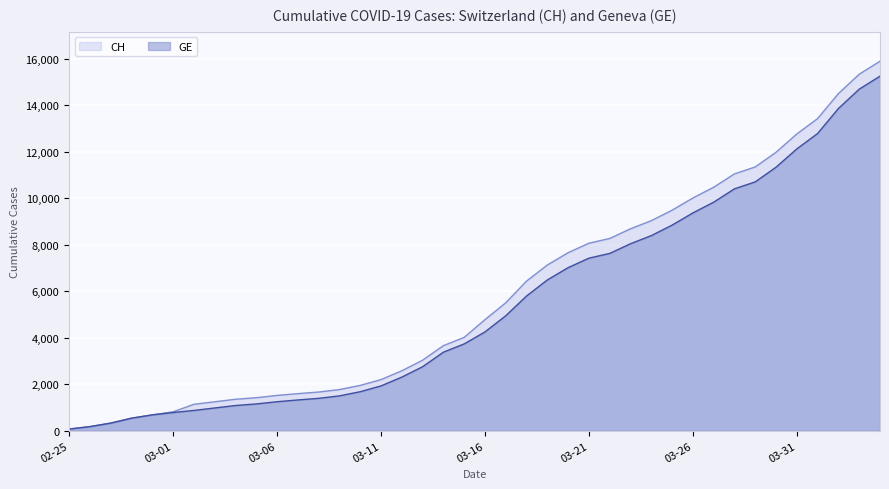

At which label does GE first exceed 4248?

2020-03-17